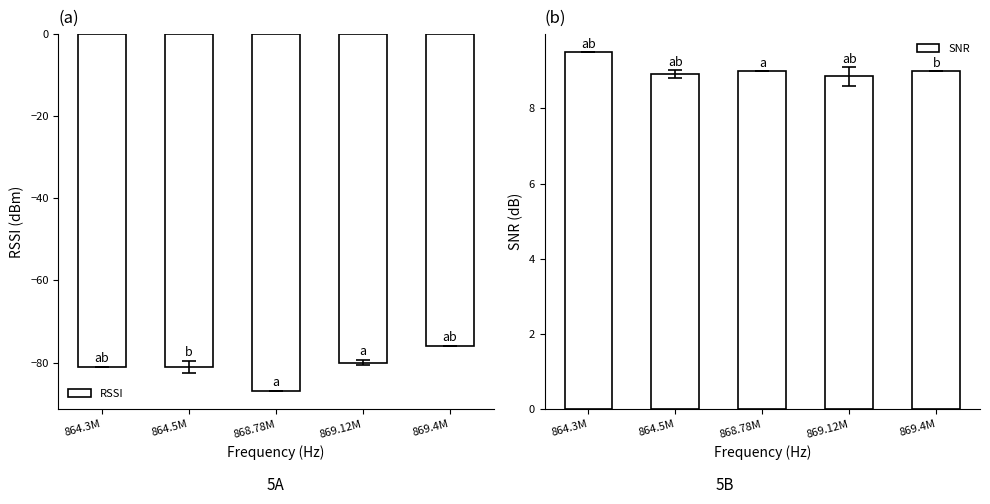

What is the minimum value for SNR?

8.8